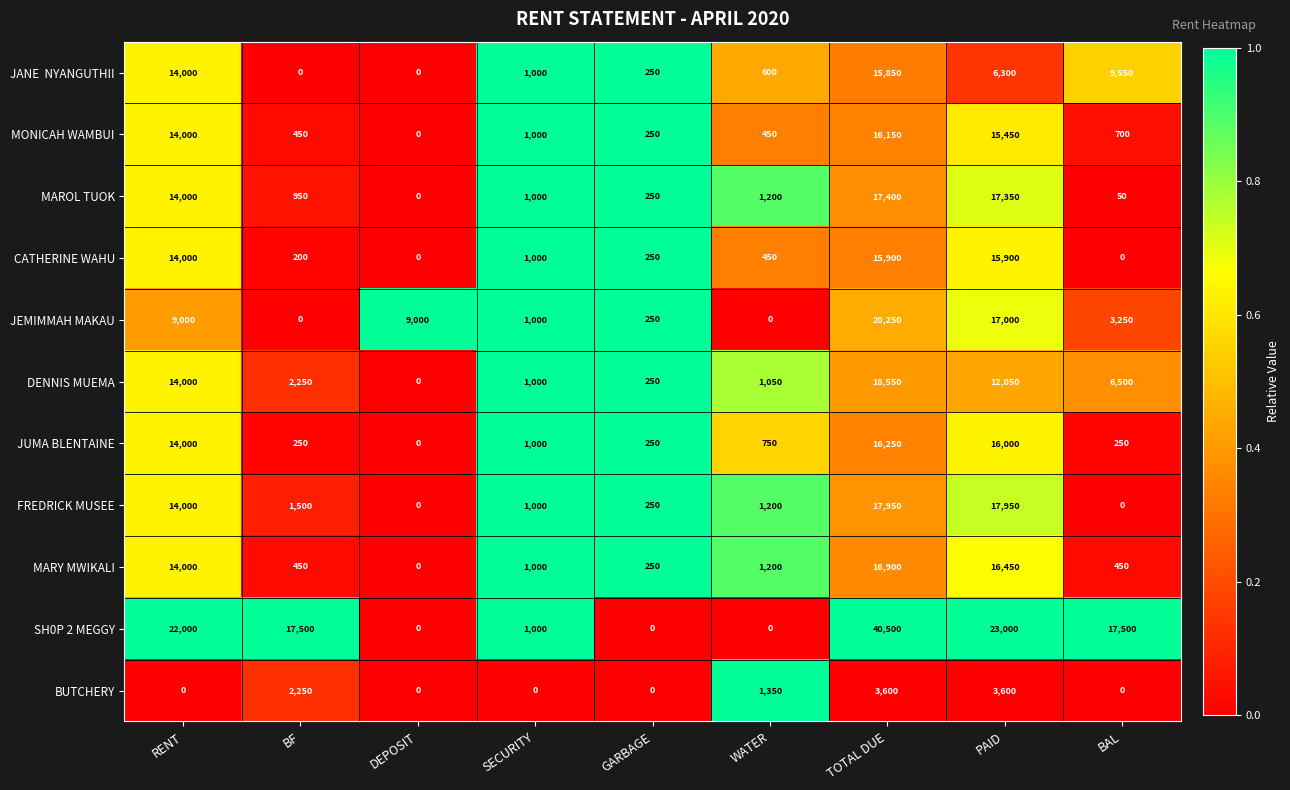

What is the difference between the maximum and minimum values in the DENNIS MUEMA series?

18550